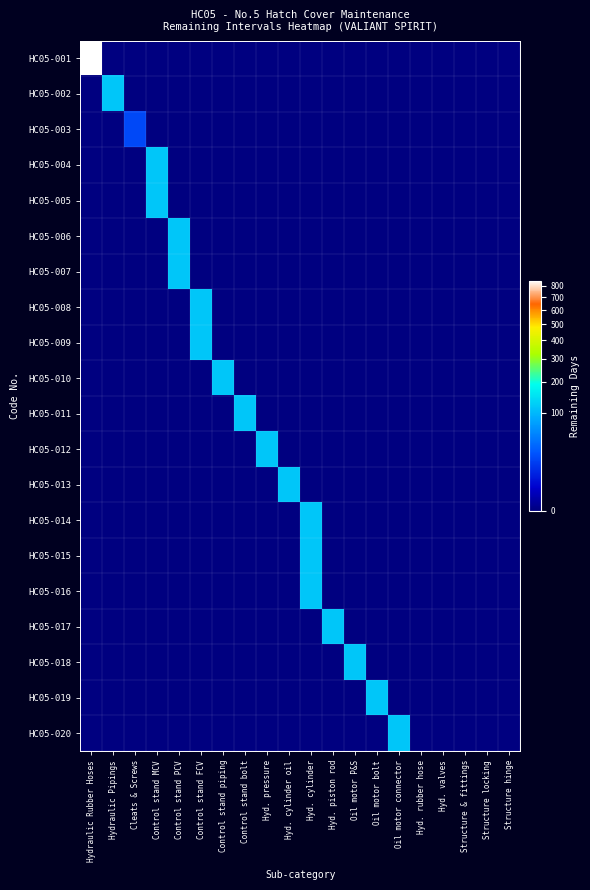

Reading left to right, extract all data points from this chart.

HC05-001: Hydraulic Rubber Hoses=845	Hydraulic Pipings=0	Cleats & Screws=0	Control stand MCV=0	Control stand PCV=0	Control stand FCV=0	Control stand piping=0	Control stand bolt=0	Hyd. pressure=0	Hyd. cylinder oil=0	Hyd. cylinder=0	Hyd. piston rod=0	Oil motor P&S=0	Oil motor bolt=0	Oil motor connector=0	Hyd. rubber hose=0	Hyd. valves=0	Structure & fittings=0	Structure locking=0	Structure hinge=0
HC05-002: Hydraulic Rubber Hoses=0	Hydraulic Pipings=115	Cleats & Screws=0	Control stand MCV=0	Control stand PCV=0	Control stand FCV=0	Control stand piping=0	Control stand bolt=0	Hyd. pressure=0	Hyd. cylinder oil=0	Hyd. cylinder=0	Hyd. piston rod=0	Oil motor P&S=0	Oil motor bolt=0	Oil motor connector=0	Hyd. rubber hose=0	Hyd. valves=0	Structure & fittings=0	Structure locking=0	Structure hinge=0
HC05-003: Hydraulic Rubber Hoses=0	Hydraulic Pipings=0	Cleats & Screws=21	Control stand MCV=0	Control stand PCV=0	Control stand FCV=0	Control stand piping=0	Control stand bolt=0	Hyd. pressure=0	Hyd. cylinder oil=0	Hyd. cylinder=0	Hyd. piston rod=0	Oil motor P&S=0	Oil motor bolt=0	Oil motor connector=0	Hyd. rubber hose=0	Hyd. valves=0	Structure & fittings=0	Structure locking=0	Structure hinge=0
HC05-004: Hydraulic Rubber Hoses=0	Hydraulic Pipings=0	Cleats & Screws=0	Control stand MCV=115	Control stand PCV=0	Control stand FCV=0	Control stand piping=0	Control stand bolt=0	Hyd. pressure=0	Hyd. cylinder oil=0	Hyd. cylinder=0	Hyd. piston rod=0	Oil motor P&S=0	Oil motor bolt=0	Oil motor connector=0	Hyd. rubber hose=0	Hyd. valves=0	Structure & fittings=0	Structure locking=0	Structure hinge=0
HC05-005: Hydraulic Rubber Hoses=0	Hydraulic Pipings=0	Cleats & Screws=0	Control stand MCV=115	Control stand PCV=0	Control stand FCV=0	Control stand piping=0	Control stand bolt=0	Hyd. pressure=0	Hyd. cylinder oil=0	Hyd. cylinder=0	Hyd. piston rod=0	Oil motor P&S=0	Oil motor bolt=0	Oil motor connector=0	Hyd. rubber hose=0	Hyd. valves=0	Structure & fittings=0	Structure locking=0	Structure hinge=0
HC05-006: Hydraulic Rubber Hoses=0	Hydraulic Pipings=0	Cleats & Screws=0	Control stand MCV=0	Control stand PCV=115	Control stand FCV=0	Control stand piping=0	Control stand bolt=0	Hyd. pressure=0	Hyd. cylinder oil=0	Hyd. cylinder=0	Hyd. piston rod=0	Oil motor P&S=0	Oil motor bolt=0	Oil motor connector=0	Hyd. rubber hose=0	Hyd. valves=0	Structure & fittings=0	Structure locking=0	Structure hinge=0
HC05-007: Hydraulic Rubber Hoses=0	Hydraulic Pipings=0	Cleats & Screws=0	Control stand MCV=0	Control stand PCV=115	Control stand FCV=0	Control stand piping=0	Control stand bolt=0	Hyd. pressure=0	Hyd. cylinder oil=0	Hyd. cylinder=0	Hyd. piston rod=0	Oil motor P&S=0	Oil motor bolt=0	Oil motor connector=0	Hyd. rubber hose=0	Hyd. valves=0	Structure & fittings=0	Structure locking=0	Structure hinge=0
HC05-008: Hydraulic Rubber Hoses=0	Hydraulic Pipings=0	Cleats & Screws=0	Control stand MCV=0	Control stand PCV=0	Control stand FCV=115	Control stand piping=0	Control stand bolt=0	Hyd. pressure=0	Hyd. cylinder oil=0	Hyd. cylinder=0	Hyd. piston rod=0	Oil motor P&S=0	Oil motor bolt=0	Oil motor connector=0	Hyd. rubber hose=0	Hyd. valves=0	Structure & fittings=0	Structure locking=0	Structure hinge=0
HC05-009: Hydraulic Rubber Hoses=0	Hydraulic Pipings=0	Cleats & Screws=0	Control stand MCV=0	Control stand PCV=0	Control stand FCV=115	Control stand piping=0	Control stand bolt=0	Hyd. pressure=0	Hyd. cylinder oil=0	Hyd. cylinder=0	Hyd. piston rod=0	Oil motor P&S=0	Oil motor bolt=0	Oil motor connector=0	Hyd. rubber hose=0	Hyd. valves=0	Structure & fittings=0	Structure locking=0	Structure hinge=0
HC05-010: Hydraulic Rubber Hoses=0	Hydraulic Pipings=0	Cleats & Screws=0	Control stand MCV=0	Control stand PCV=0	Control stand FCV=0	Control stand piping=115	Control stand bolt=0	Hyd. pressure=0	Hyd. cylinder oil=0	Hyd. cylinder=0	Hyd. piston rod=0	Oil motor P&S=0	Oil motor bolt=0	Oil motor connector=0	Hyd. rubber hose=0	Hyd. valves=0	Structure & fittings=0	Structure locking=0	Structure hinge=0
HC05-011: Hydraulic Rubber Hoses=0	Hydraulic Pipings=0	Cleats & Screws=0	Control stand MCV=0	Control stand PCV=0	Control stand FCV=0	Control stand piping=0	Control stand bolt=115	Hyd. pressure=0	Hyd. cylinder oil=0	Hyd. cylinder=0	Hyd. piston rod=0	Oil motor P&S=0	Oil motor bolt=0	Oil motor connector=0	Hyd. rubber hose=0	Hyd. valves=0	Structure & fittings=0	Structure locking=0	Structure hinge=0
HC05-012: Hydraulic Rubber Hoses=0	Hydraulic Pipings=0	Cleats & Screws=0	Control stand MCV=0	Control stand PCV=0	Control stand FCV=0	Control stand piping=0	Control stand bolt=0	Hyd. pressure=115	Hyd. cylinder oil=0	Hyd. cylinder=0	Hyd. piston rod=0	Oil motor P&S=0	Oil motor bolt=0	Oil motor connector=0	Hyd. rubber hose=0	Hyd. valves=0	Structure & fittings=0	Structure locking=0	Structure hinge=0
HC05-013: Hydraulic Rubber Hoses=0	Hydraulic Pipings=0	Cleats & Screws=0	Control stand MCV=0	Control stand PCV=0	Control stand FCV=0	Control stand piping=0	Control stand bolt=0	Hyd. pressure=0	Hyd. cylinder oil=115	Hyd. cylinder=0	Hyd. piston rod=0	Oil motor P&S=0	Oil motor bolt=0	Oil motor connector=0	Hyd. rubber hose=0	Hyd. valves=0	Structure & fittings=0	Structure locking=0	Structure hinge=0
HC05-014: Hydraulic Rubber Hoses=0	Hydraulic Pipings=0	Cleats & Screws=0	Control stand MCV=0	Control stand PCV=0	Control stand FCV=0	Control stand piping=0	Control stand bolt=0	Hyd. pressure=0	Hyd. cylinder oil=0	Hyd. cylinder=115	Hyd. piston rod=0	Oil motor P&S=0	Oil motor bolt=0	Oil motor connector=0	Hyd. rubber hose=0	Hyd. valves=0	Structure & fittings=0	Structure locking=0	Structure hinge=0
HC05-015: Hydraulic Rubber Hoses=0	Hydraulic Pipings=0	Cleats & Screws=0	Control stand MCV=0	Control stand PCV=0	Control stand FCV=0	Control stand piping=0	Control stand bolt=0	Hyd. pressure=0	Hyd. cylinder oil=0	Hyd. cylinder=115	Hyd. piston rod=0	Oil motor P&S=0	Oil motor bolt=0	Oil motor connector=0	Hyd. rubber hose=0	Hyd. valves=0	Structure & fittings=0	Structure locking=0	Structure hinge=0
HC05-016: Hydraulic Rubber Hoses=0	Hydraulic Pipings=0	Cleats & Screws=0	Control stand MCV=0	Control stand PCV=0	Control stand FCV=0	Control stand piping=0	Control stand bolt=0	Hyd. pressure=0	Hyd. cylinder oil=0	Hyd. cylinder=115	Hyd. piston rod=0	Oil motor P&S=0	Oil motor bolt=0	Oil motor connector=0	Hyd. rubber hose=0	Hyd. valves=0	Structure & fittings=0	Structure locking=0	Structure hinge=0
HC05-017: Hydraulic Rubber Hoses=0	Hydraulic Pipings=0	Cleats & Screws=0	Control stand MCV=0	Control stand PCV=0	Control stand FCV=0	Control stand piping=0	Control stand bolt=0	Hyd. pressure=0	Hyd. cylinder oil=0	Hyd. cylinder=0	Hyd. piston rod=115	Oil motor P&S=0	Oil motor bolt=0	Oil motor connector=0	Hyd. rubber hose=0	Hyd. valves=0	Structure & fittings=0	Structure locking=0	Structure hinge=0
HC05-018: Hydraulic Rubber Hoses=0	Hydraulic Pipings=0	Cleats & Screws=0	Control stand MCV=0	Control stand PCV=0	Control stand FCV=0	Control stand piping=0	Control stand bolt=0	Hyd. pressure=0	Hyd. cylinder oil=0	Hyd. cylinder=0	Hyd. piston rod=0	Oil motor P&S=115	Oil motor bolt=0	Oil motor connector=0	Hyd. rubber hose=0	Hyd. valves=0	Structure & fittings=0	Structure locking=0	Structure hinge=0
HC05-019: Hydraulic Rubber Hoses=0	Hydraulic Pipings=0	Cleats & Screws=0	Control stand MCV=0	Control stand PCV=0	Control stand FCV=0	Control stand piping=0	Control stand bolt=0	Hyd. pressure=0	Hyd. cylinder oil=0	Hyd. cylinder=0	Hyd. piston rod=0	Oil motor P&S=0	Oil motor bolt=115	Oil motor connector=0	Hyd. rubber hose=0	Hyd. valves=0	Structure & fittings=0	Structure locking=0	Structure hinge=0
HC05-020: Hydraulic Rubber Hoses=0	Hydraulic Pipings=0	Cleats & Screws=0	Control stand MCV=0	Control stand PCV=0	Control stand FCV=0	Control stand piping=0	Control stand bolt=0	Hyd. pressure=0	Hyd. cylinder oil=0	Hyd. cylinder=0	Hyd. piston rod=0	Oil motor P&S=0	Oil motor bolt=0	Oil motor connector=115	Hyd. rubber hose=0	Hyd. valves=0	Structure & fittings=0	Structure locking=0	Structure hinge=0